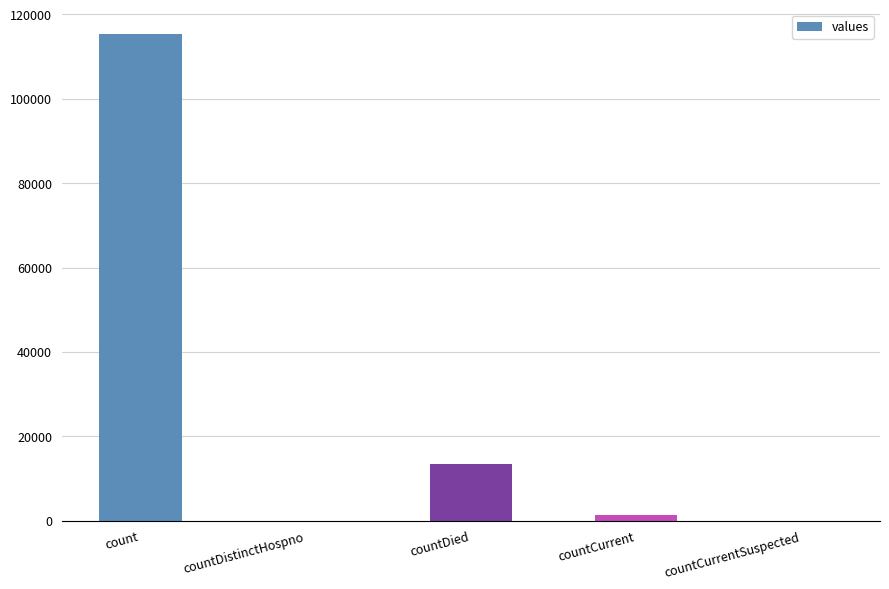

What is the difference between the values at countCurrent and countDistinctHospno?

1383